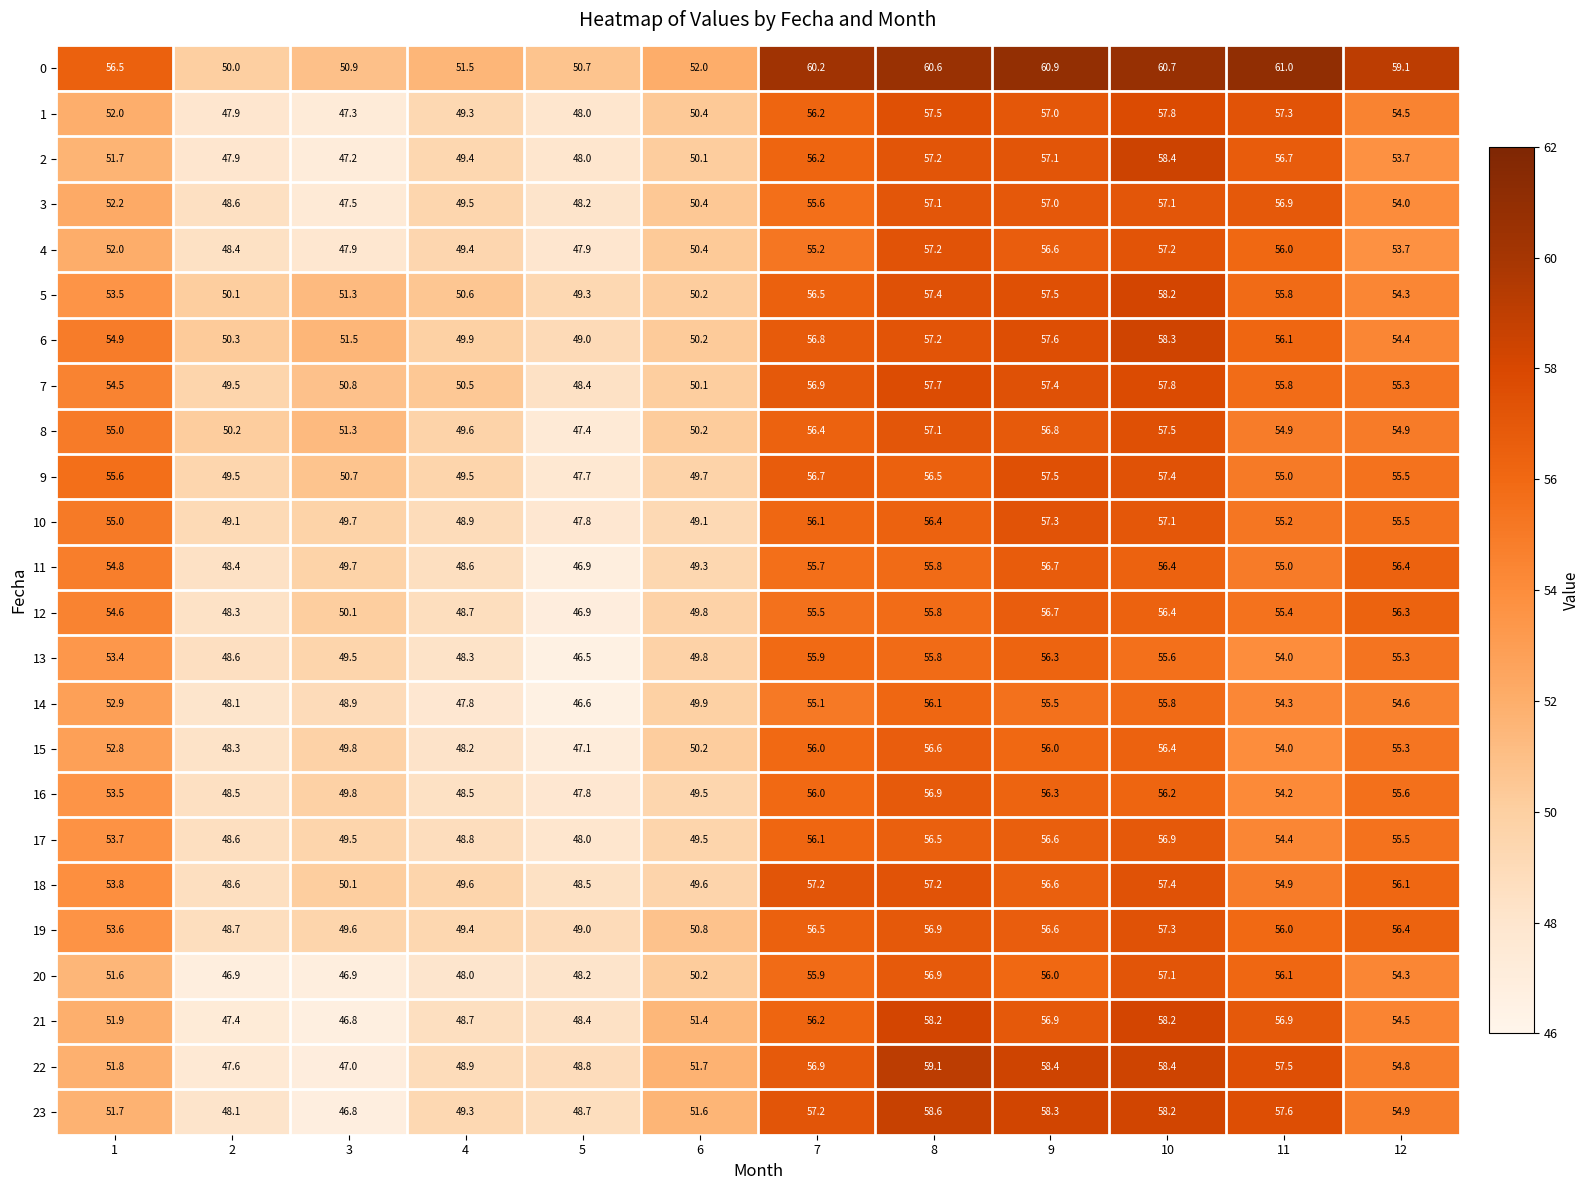

What is the minimum value for 10?

47.8